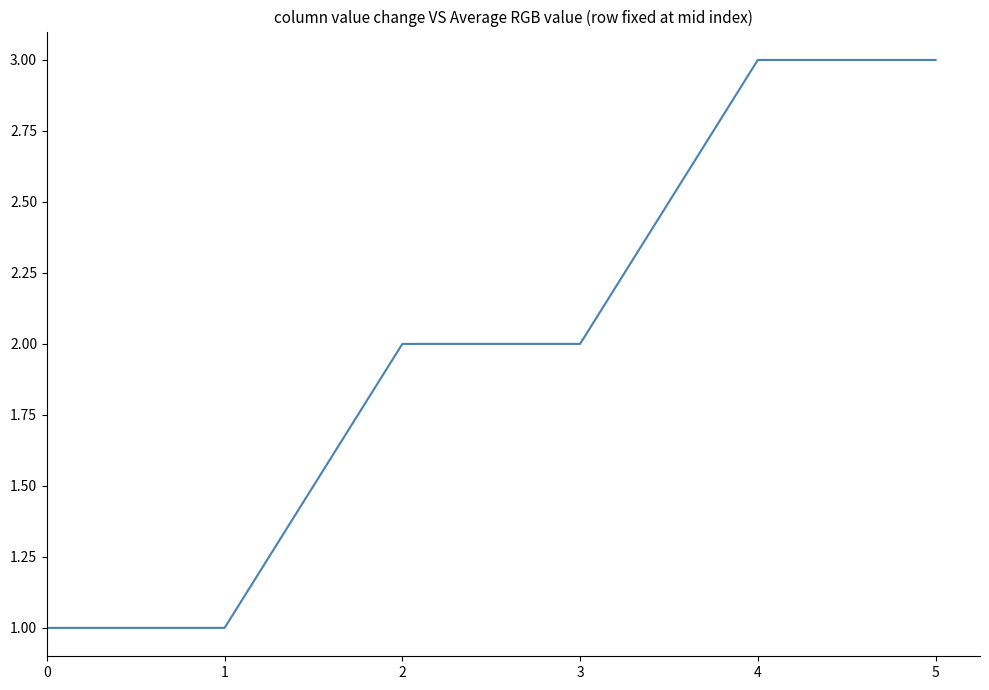

Is it true that the value at 1 is 1?

True